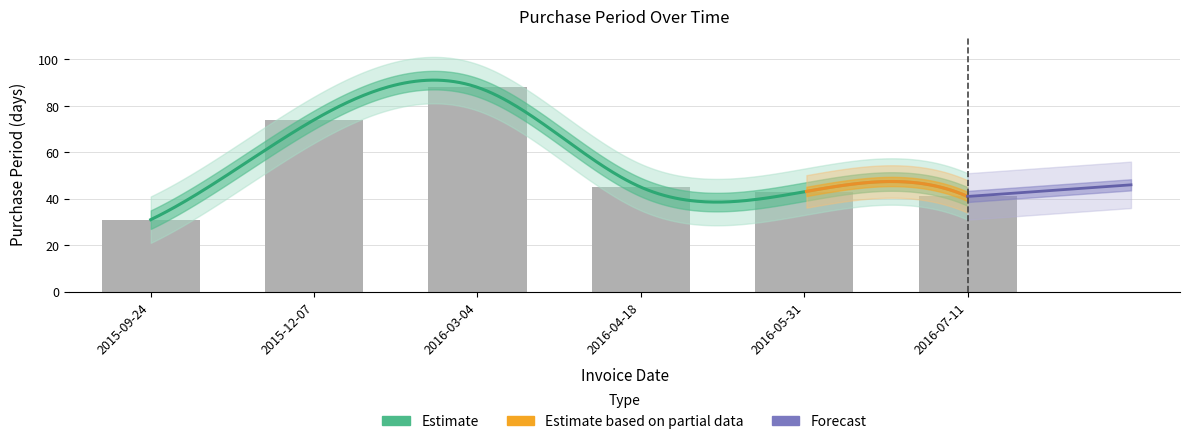

Is it true that the value at 2016-07-11 is 41?

True